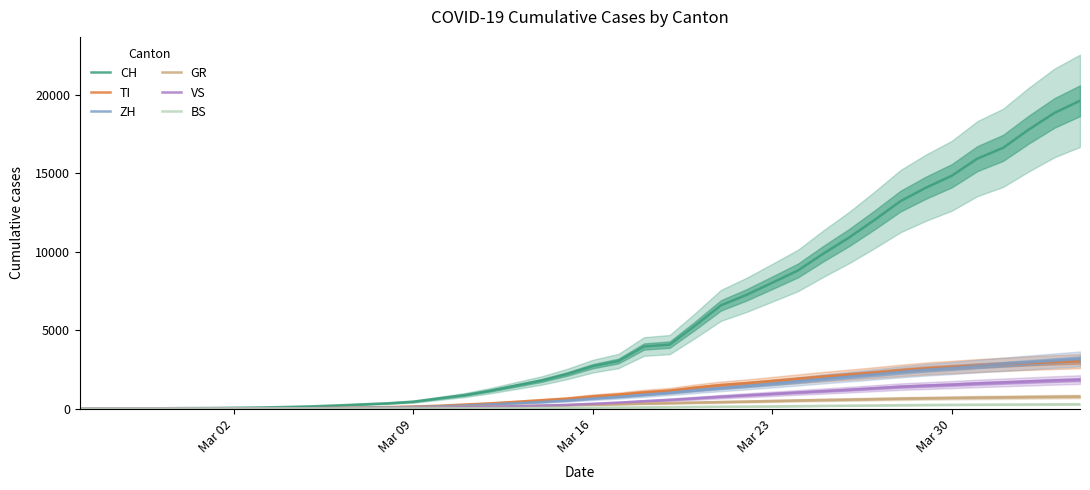

True or false: VS and BS intersect in this chart.

False